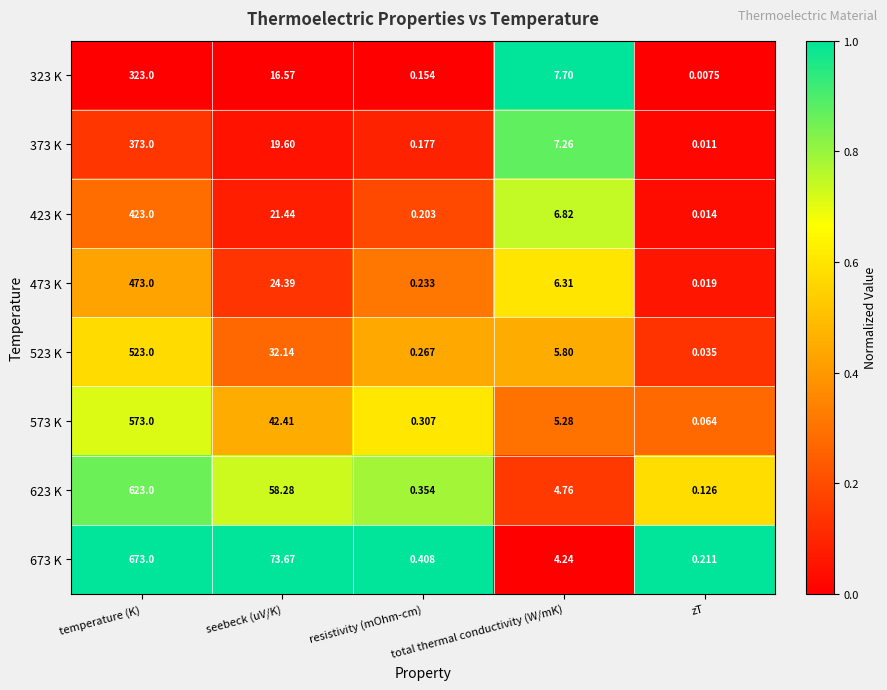

Which category has the lowest value across all series?

zT